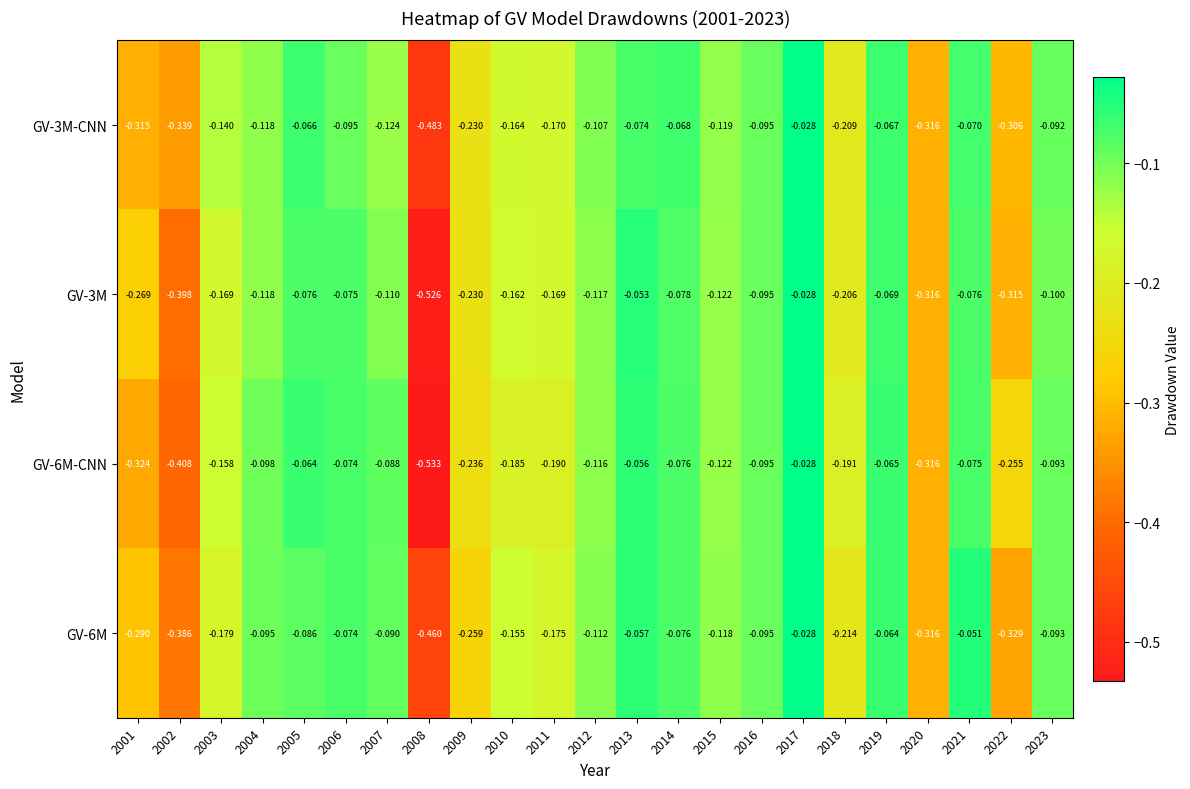

Is the value of GV-3M at 2022 greater than the value of GV-6M at 2007?

No